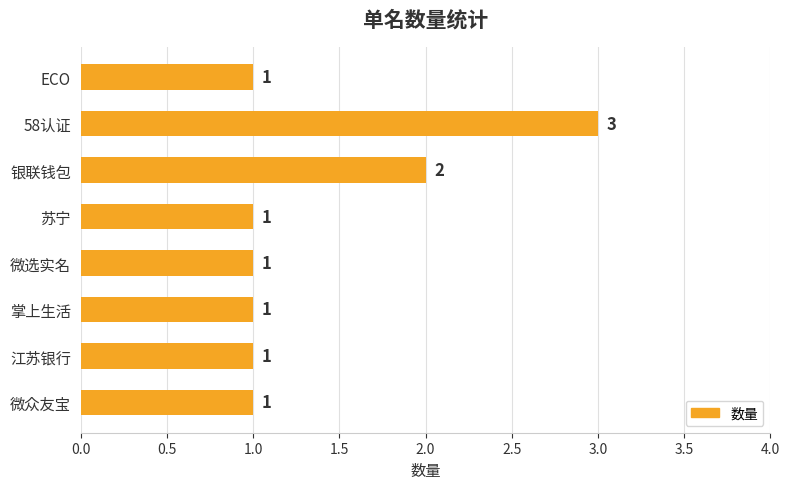

Is it true that the value at 微众友宝 is 1?

True